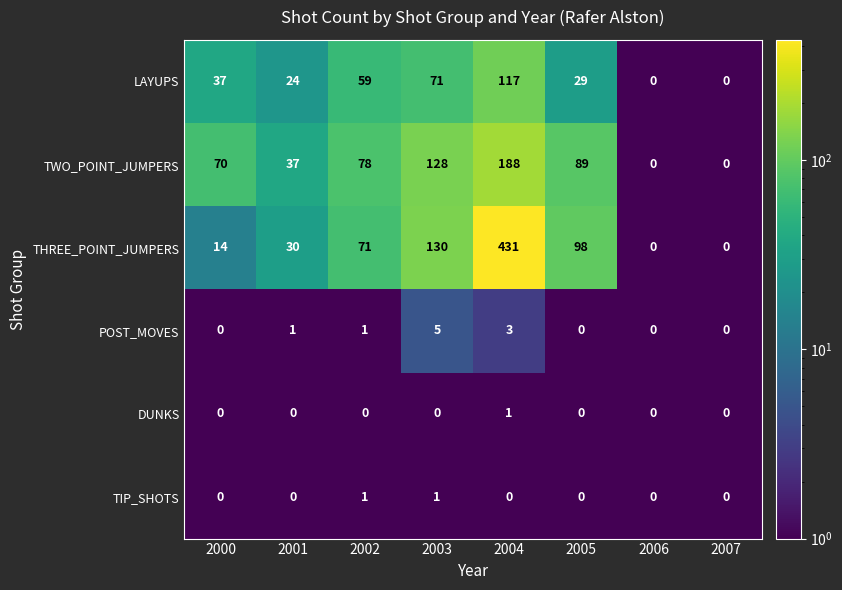

What is the difference between the maximum and minimum values in the TWO_POINT_JUMPERS series?

188